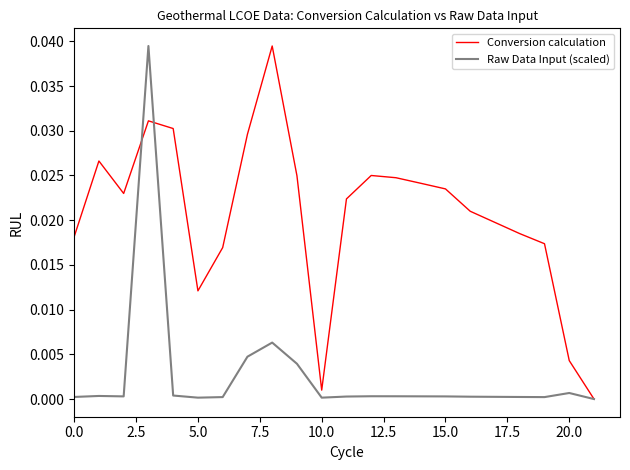

Rank the series by their average value, from highest to lowest.

Conversion calculation, Raw Data Input (scaled)